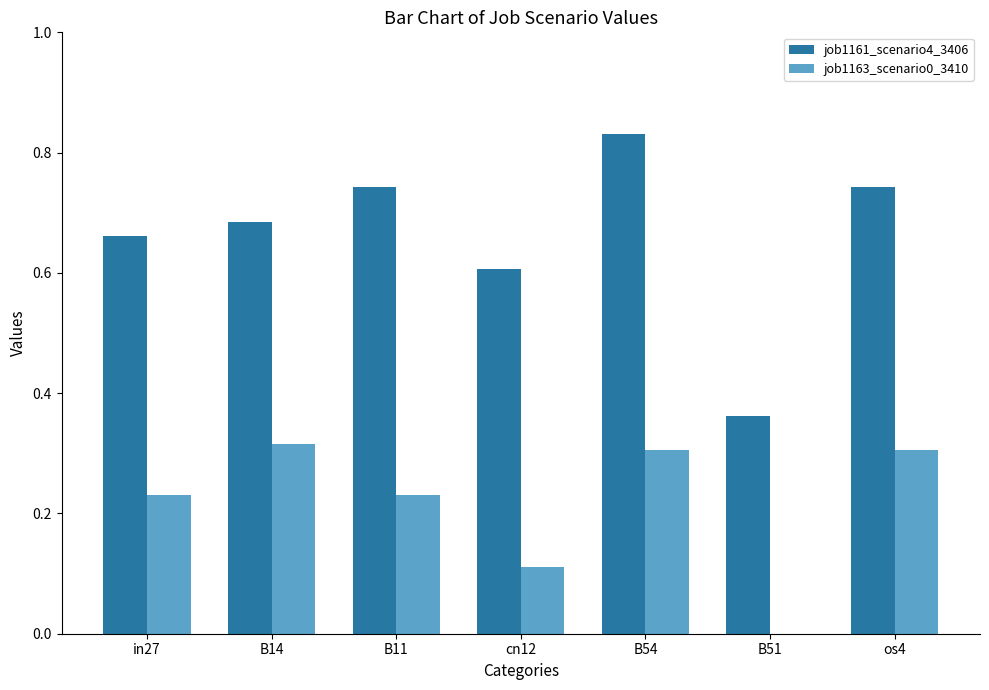

Which label corresponds to the largest value in the chart?

B54